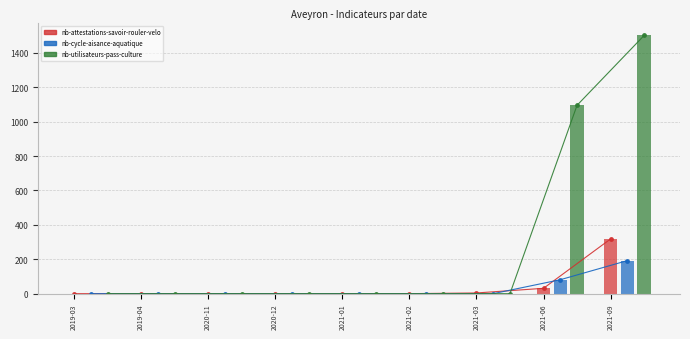

Are the bars horizontal?

No